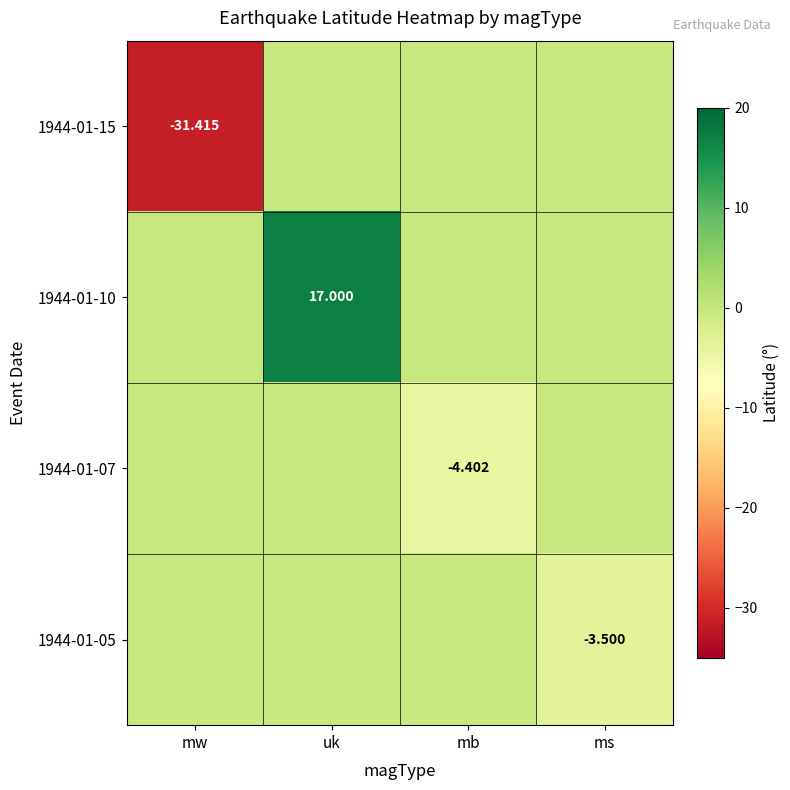

What is the total value across all series at mb?

-4.4